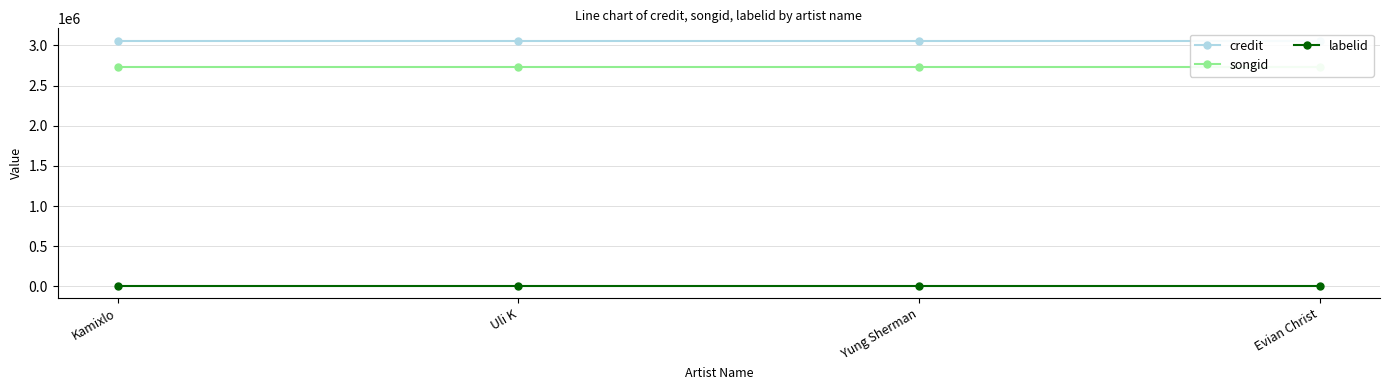

What is the minimum value for labelid?

3267